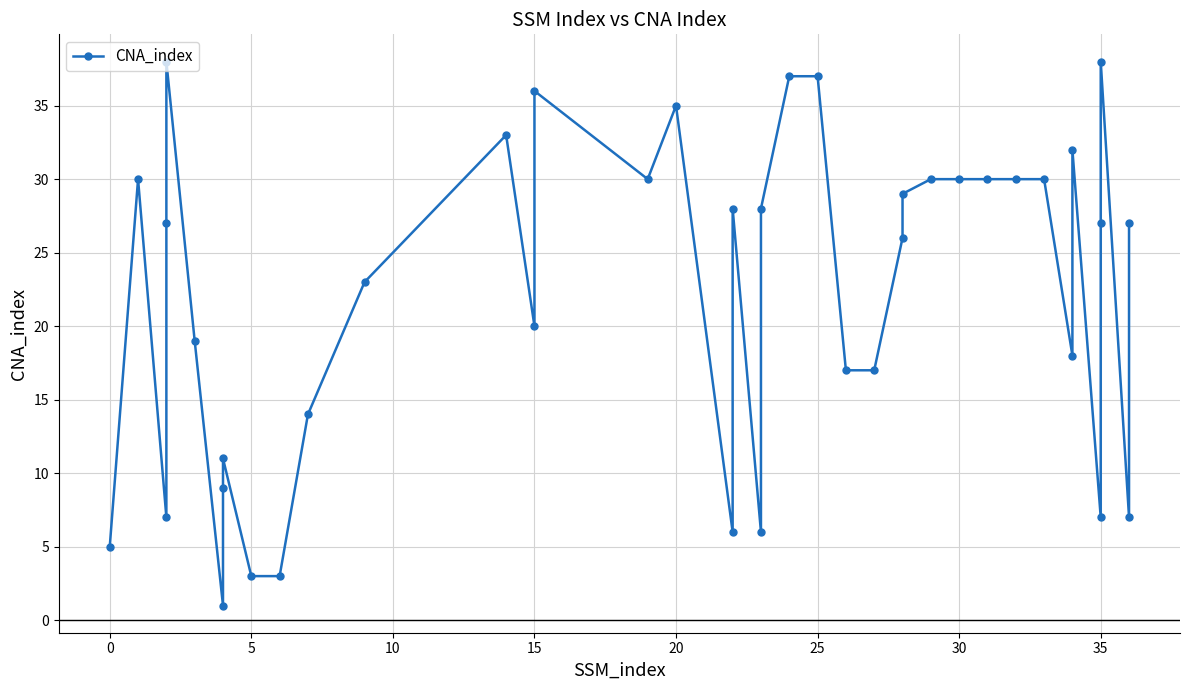

Between 25 and 30, which is larger?

25